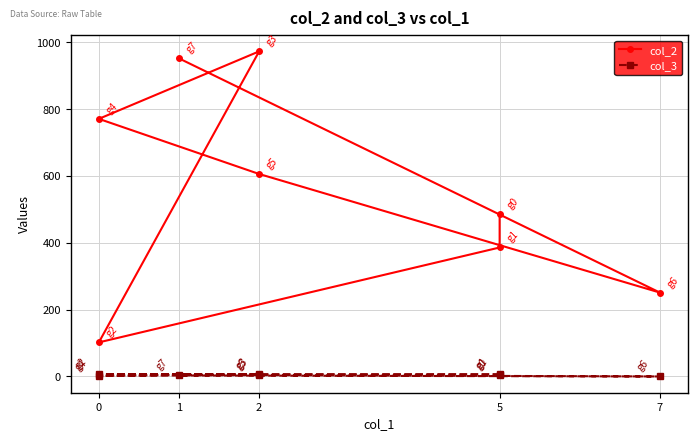

Is it true that col_3 equals 3 at 5?

False